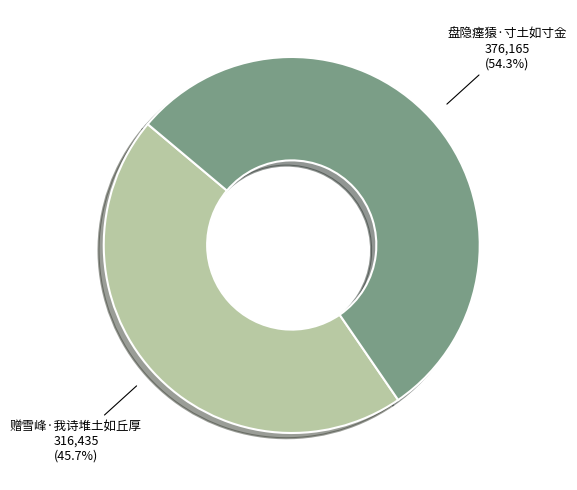

Count the number of slices in the pie.

2